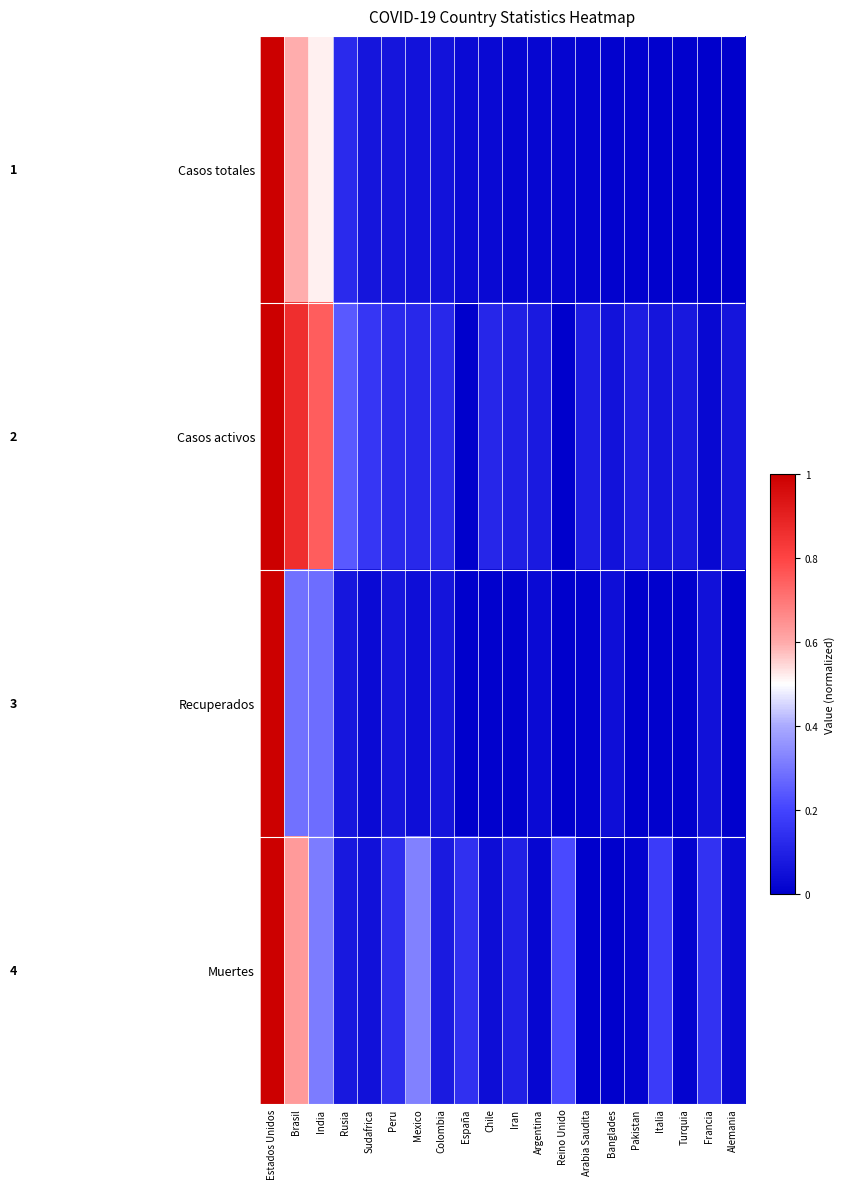

Reading right to left, what are all the values shown in this chart?

Casos totales: Alemania=0.0	Francia=0.0	Turquia=0.0	Italia=0.0	Pakistan=0.0	Banglades=0.0	Arabia Saudita=0.0	Reino Unido=0.0	Argentina=0.0	Iran=0.0	Chile=0.0	España=0.0	Colombia=0.1	Mexico=0.1	Peru=0.1	Sudafrica=0.1	Rusia=0.1	India=0.5	Brasil=0.6	Estados Unidos=1.0
Casos activos: Alemania=0.1	Francia=0.0	Turquia=0.1	Italia=0.1	Pakistan=0.1	Banglades=0.1	Arabia Saudita=0.1	Reino Unido=0.0	Argentina=0.1	Iran=0.1	Chile=0.1	España=0.0	Colombia=0.1	Mexico=0.1	Peru=0.1	Sudafrica=0.2	Rusia=0.2	India=0.7	Brasil=0.9	Estados Unidos=1.0
Recuperados: Alemania=0.0	Francia=0.1	Turquia=0.0	Italia=0.0	Pakistan=0.0	Banglades=0.0	Arabia Saudita=0.0	Reino Unido=0.0	Argentina=0.0	Iran=0.0	Chile=0.0	España=0.0	Colombia=0.1	Mexico=0.0	Peru=0.1	Sudafrica=0.0	Rusia=0.1	India=0.3	Brasil=0.3	Estados Unidos=1.0
Muertes: Alemania=0.0	Francia=0.2	Turquia=0.0	Italia=0.2	Pakistan=0.0	Banglades=0.0	Arabia Saudita=0.0	Reino Unido=0.2	Argentina=0.0	Iran=0.1	Chile=0.0	España=0.1	Colombia=0.1	Mexico=0.3	Peru=0.1	Sudafrica=0.1	Rusia=0.1	India=0.3	Brasil=0.6	Estados Unidos=1.0